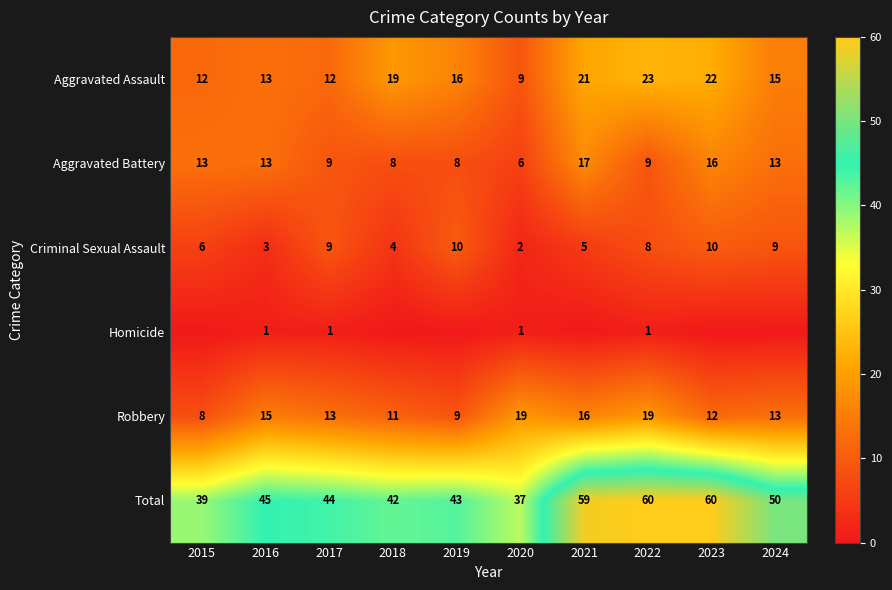

At which category is the sum across all series the highest?

2022